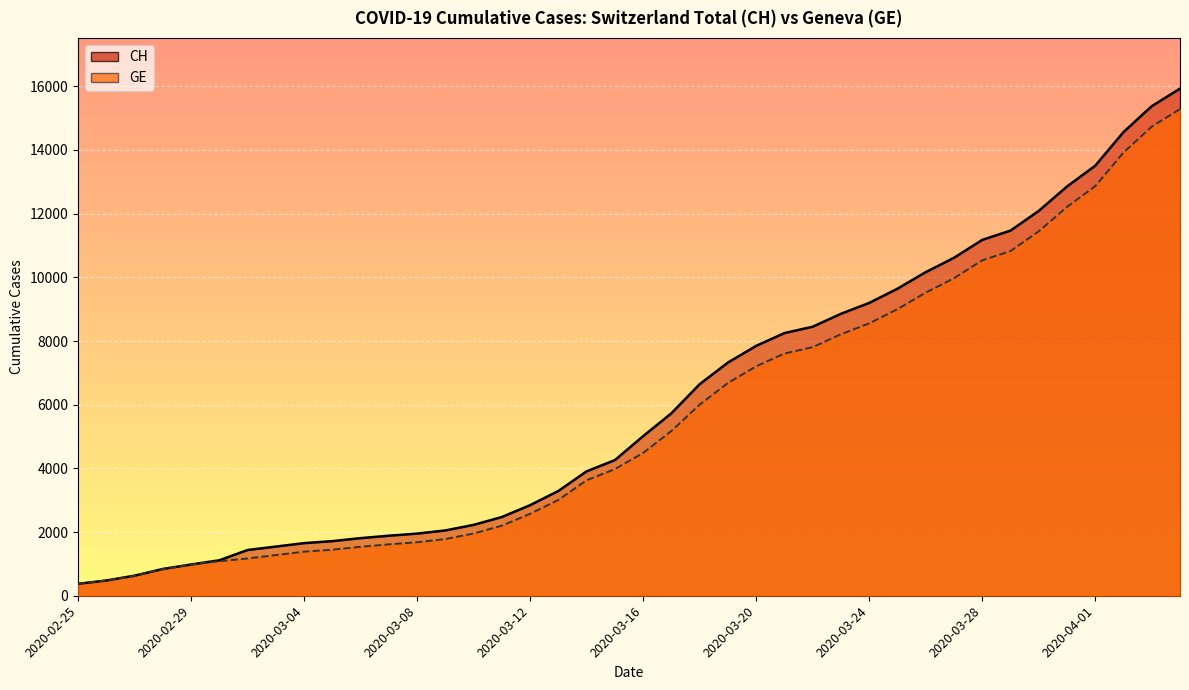

What is the label of the 10th point from the right?

2020-03-26